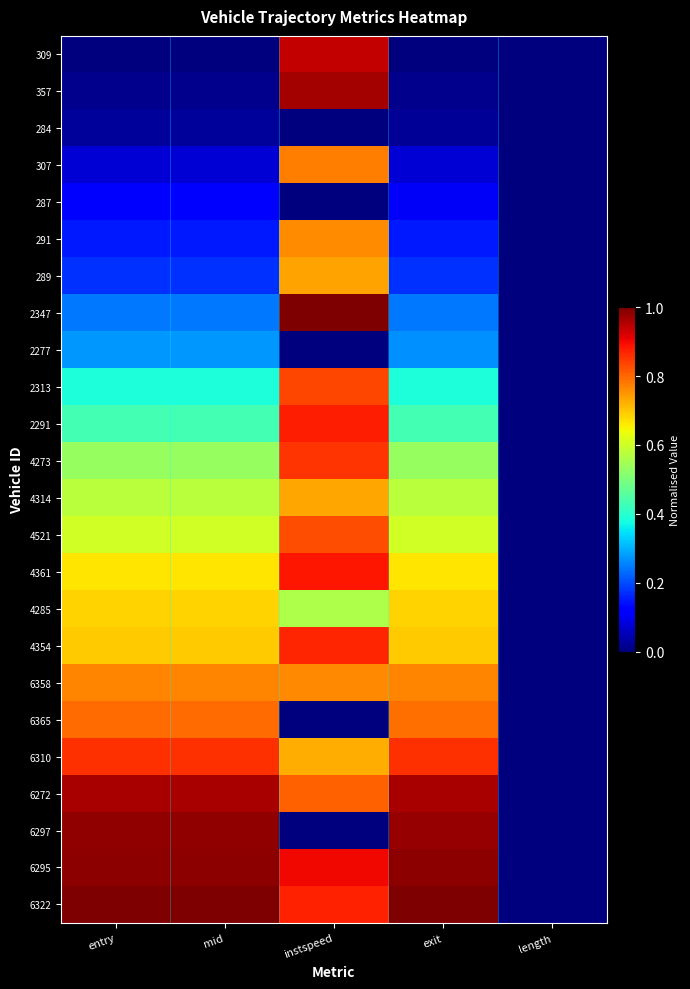

List the series in order of their peak value, highest first.

2347, 6322, 6295, 6297, 357, 6272, 309, 4361, 2291, 4354, 6310, 4273, 2313, 4521, 6365, 307, 6358, 291, 289, 4314, 4285, 2277, 287, 284